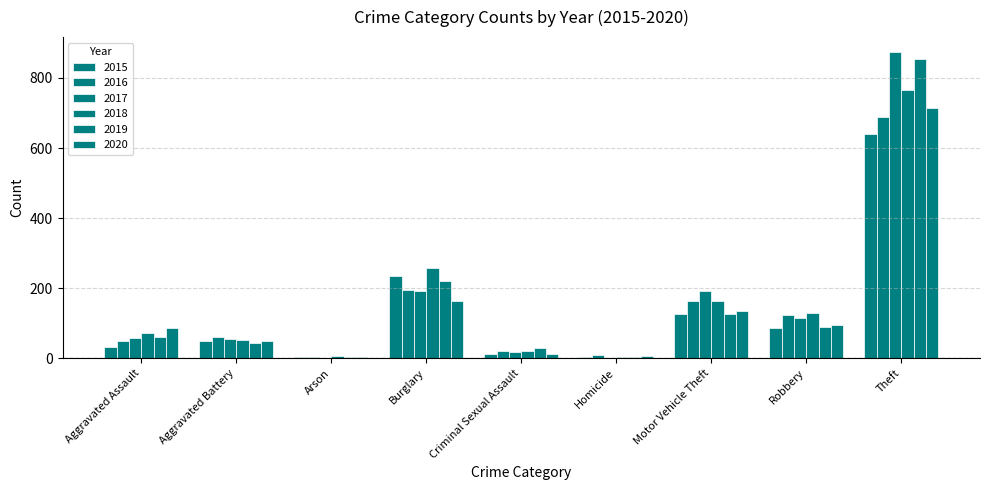

At which label does 2016 first exceed 60?

Burglary